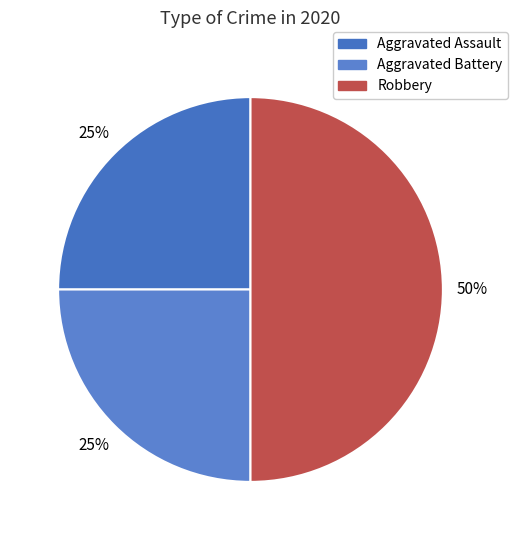

To the nearest percent, what is the average slice percentage?

33%